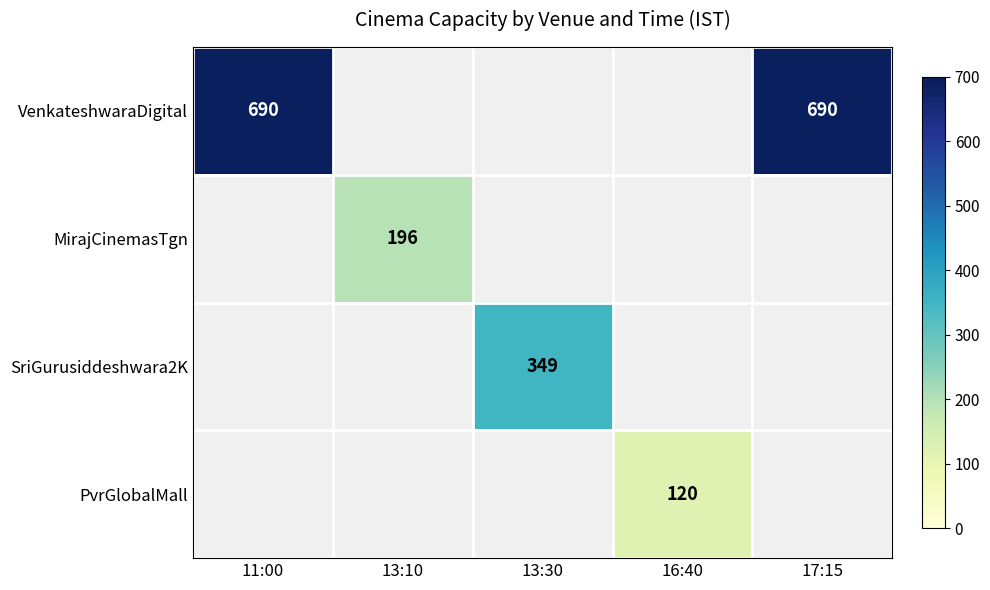

Is it true that MirajCinemasTgn equals 279 at 13:10?

False